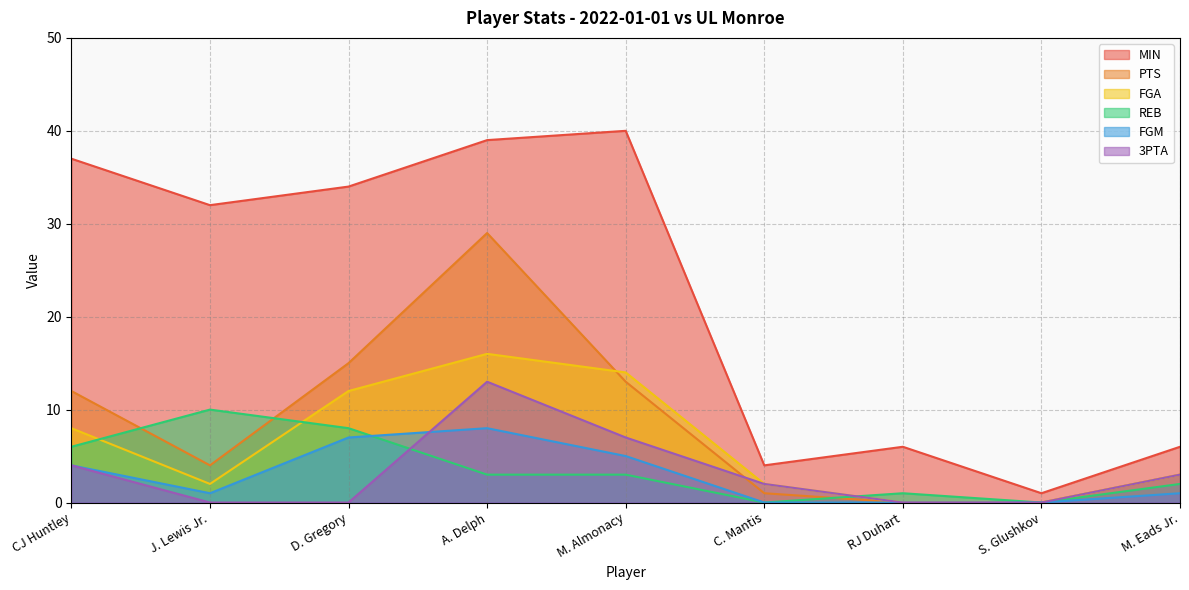

What is the highest value of the MIN series?

40